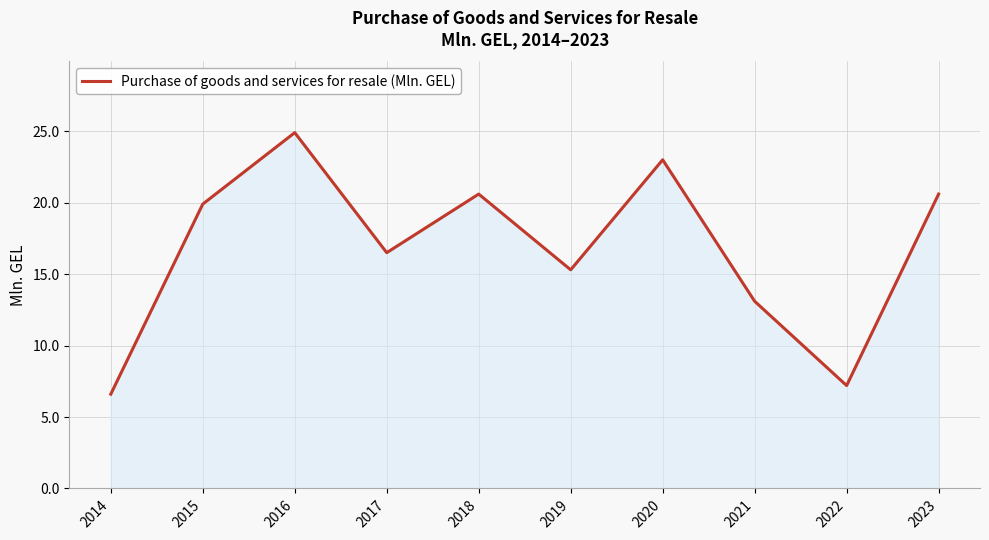

What is the maximum value shown in the chart?

24.9